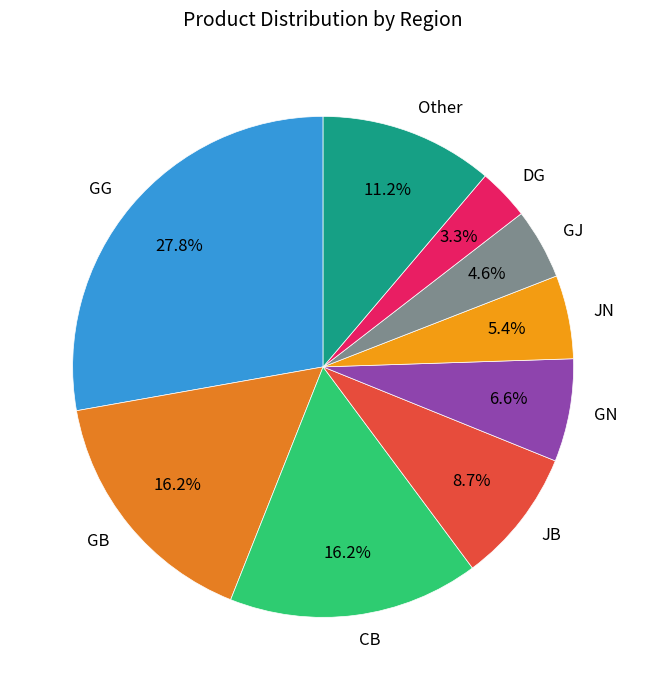

To the nearest percent, what is the difference between the largest and smallest slice percentages?

24%